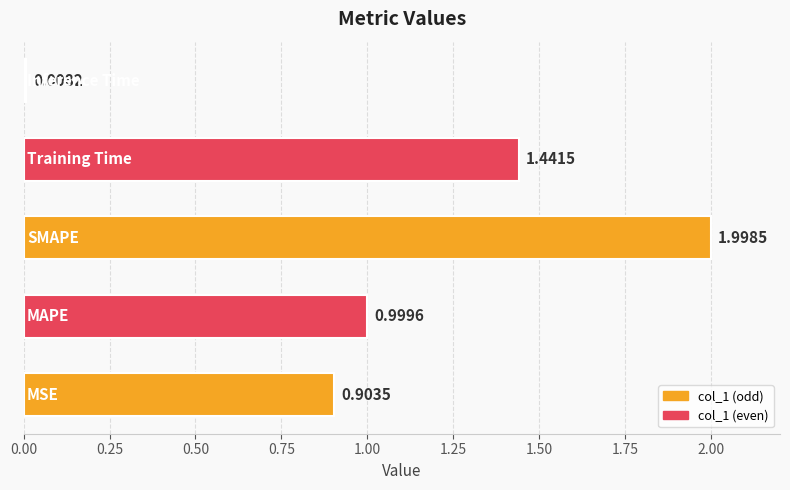

What is the difference between the maximum and minimum values?

2.0